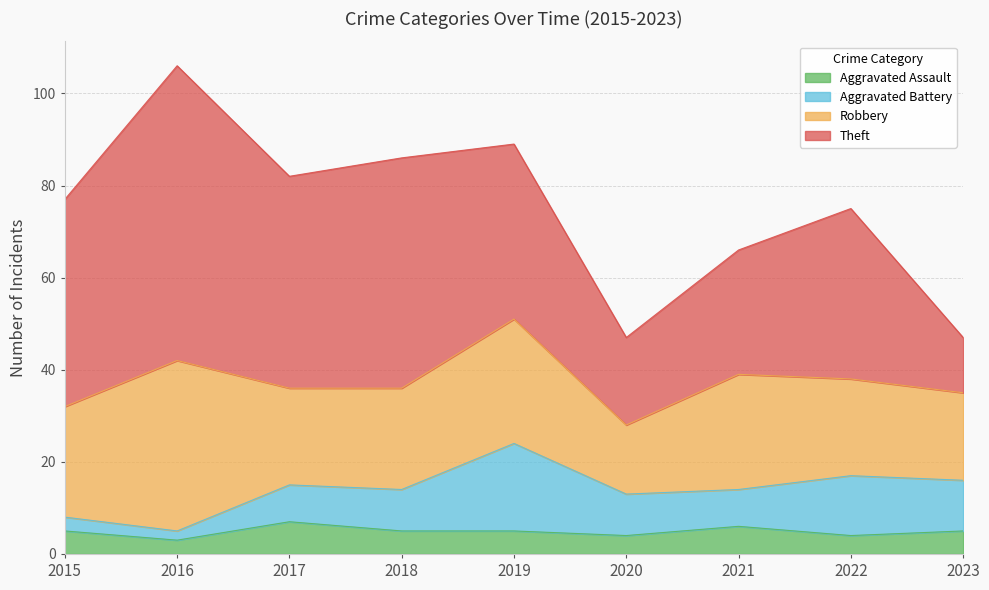

What is the total value across all series at 2015?

77